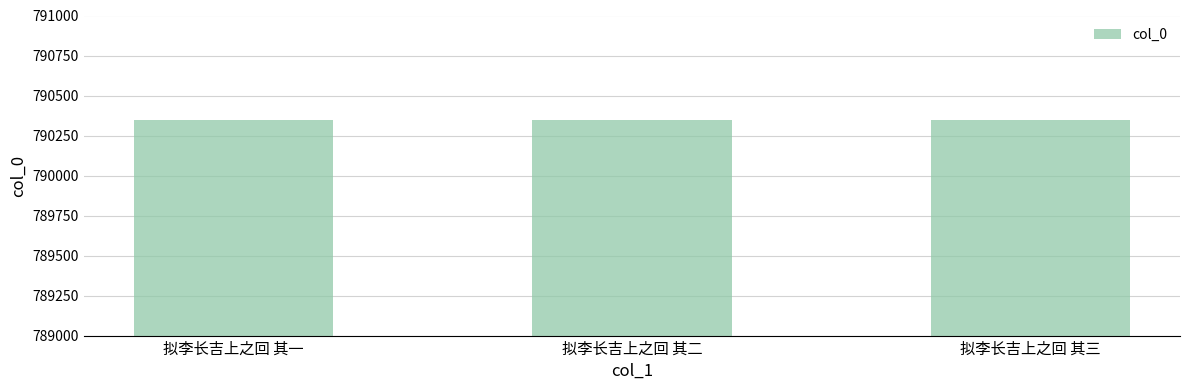

How many data points does each series have?

3